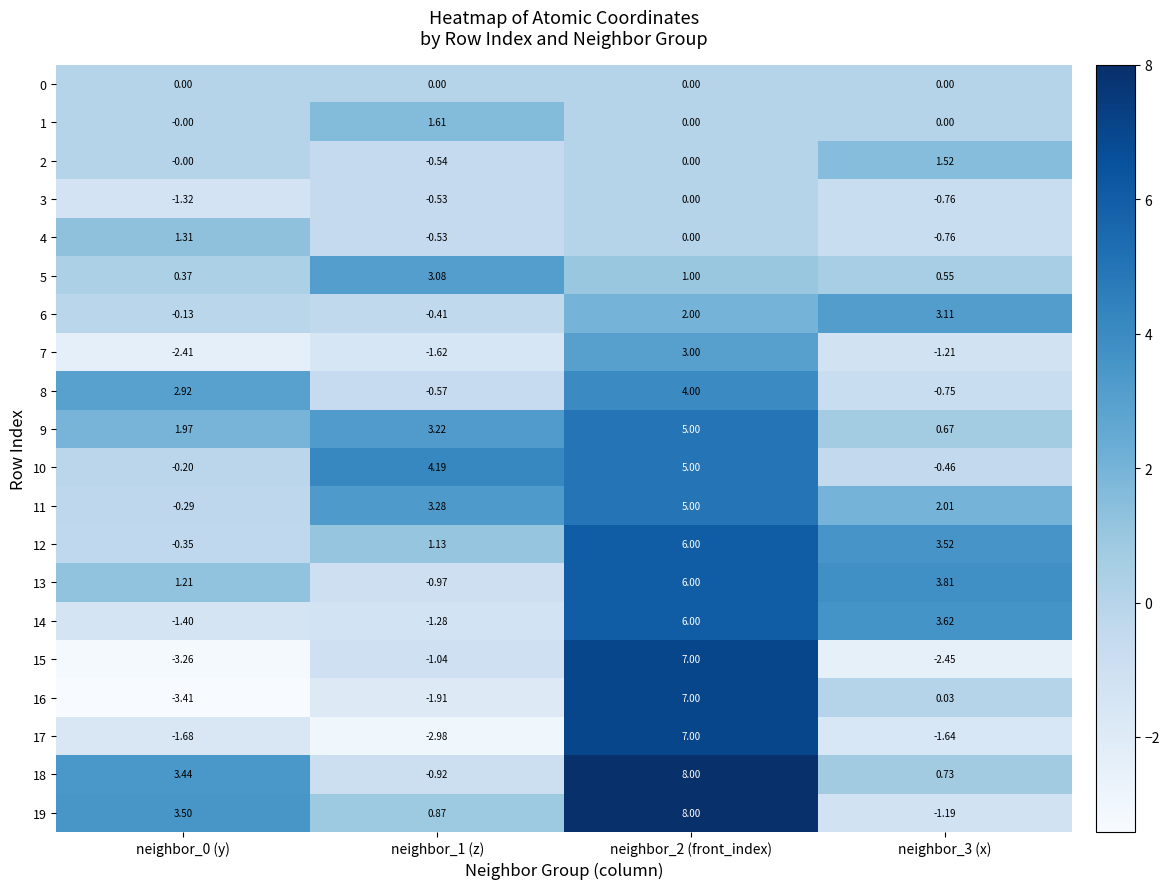

What is the total value across all series at neighbor_2 (front_index)?

80.0